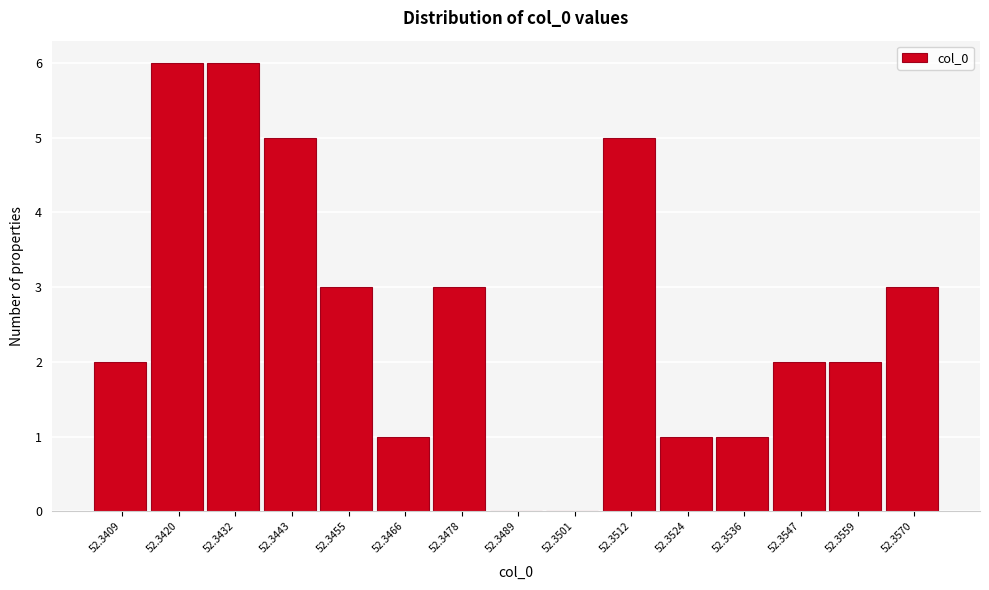

Reading left to right, what are all the values shown in this chart?

52.3409=2	52.3420=6	52.3432=6	52.3443=5	52.3455=3	52.3466=1	52.3478=3	52.3489=0	52.3501=0	52.3512=5	52.3524=1	52.3536=1	52.3547=2	52.3559=2	52.3570=3